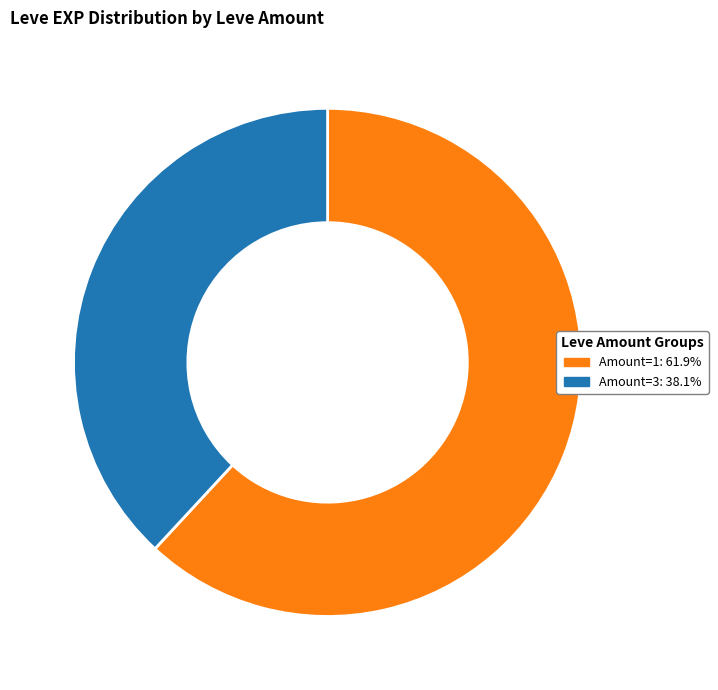

Is there any slice that represents more than half of the pie?

Yes